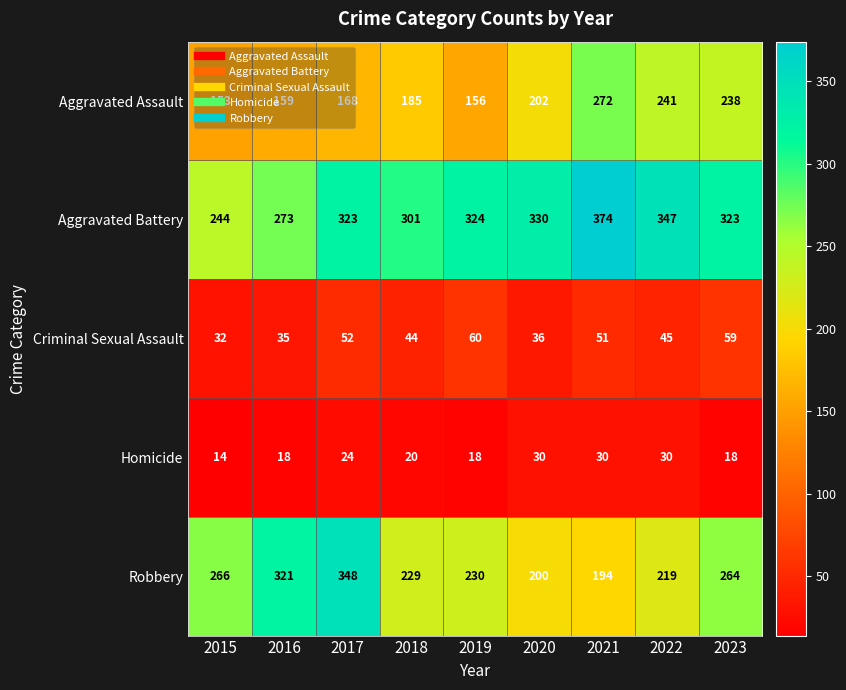

Read the Aggravated Assault value at 2020, to the nearest 50.

200